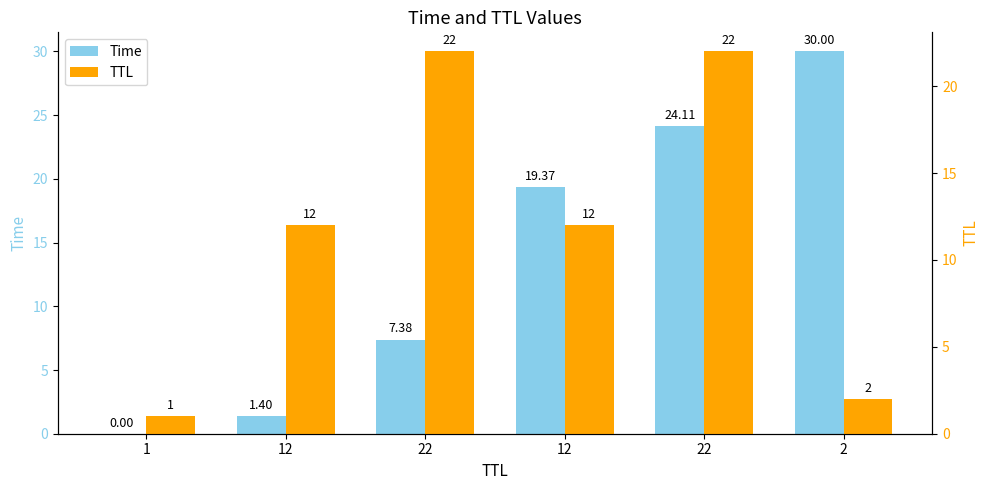

Read the TTL value at 12.

12.0